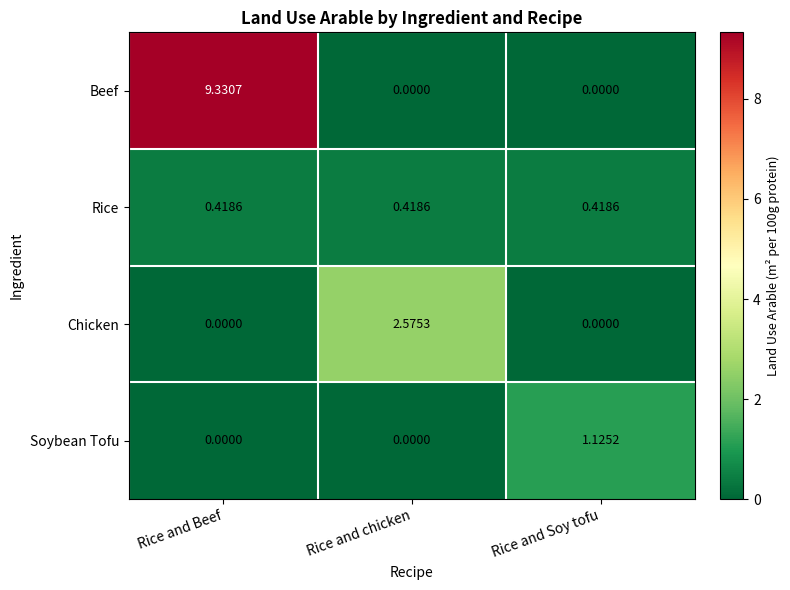

At which category does the chart reach its peak across all series?

Rice and Beef